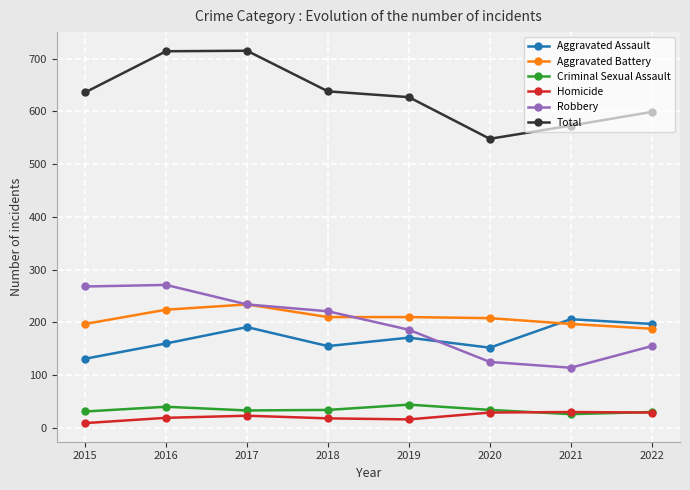

What is the total value across all series at 2022?

1198